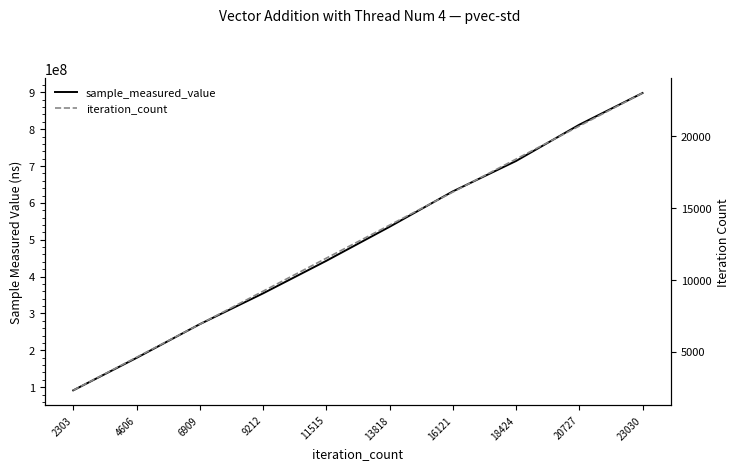

List the labels in order of iteration_count value, largest first.

23030, 20727, 18424, 16121, 13818, 11515, 9212, 6909, 4606, 2303